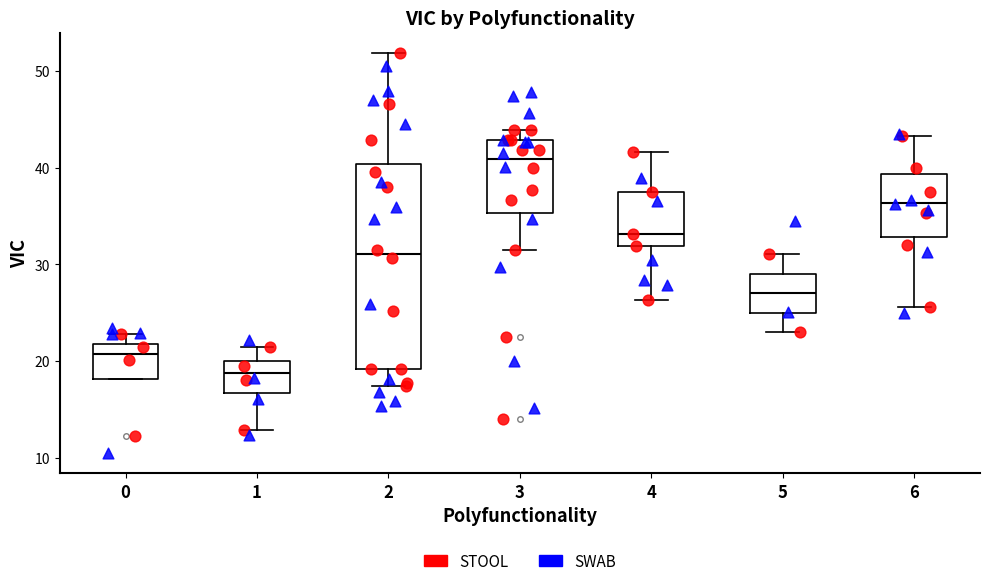

Comparing the boxes themselves (not the whiskers), which one is the tallest?

2